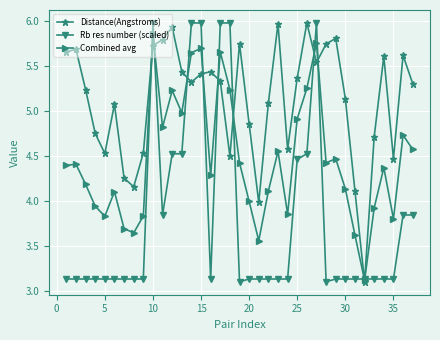

Which series has the largest total across all categories?

Distance(Angstroms)